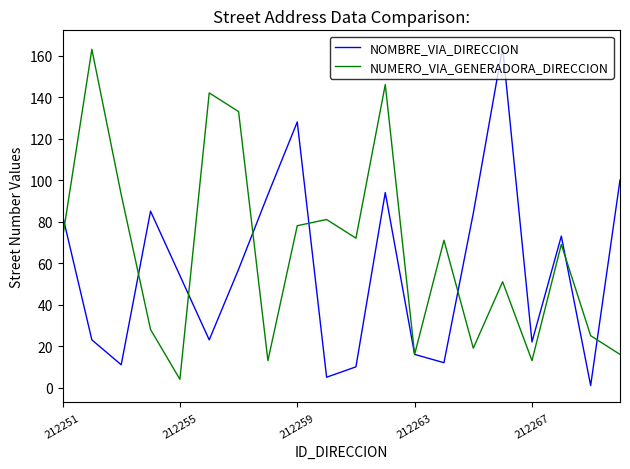

Reading left to right, list all the values displayed in this chart.

NOMBRE_VIA_DIRECCION: 83	23	11	85	54	23	57	93	128	5	10	94	16	12	84	164	22	73	1	100
NUMERO_VIA_GENERADORA_DIRECCION: 72	163	93	28	4	142	133	13	78	81	72	146	16	71	19	51	13	69	25	16